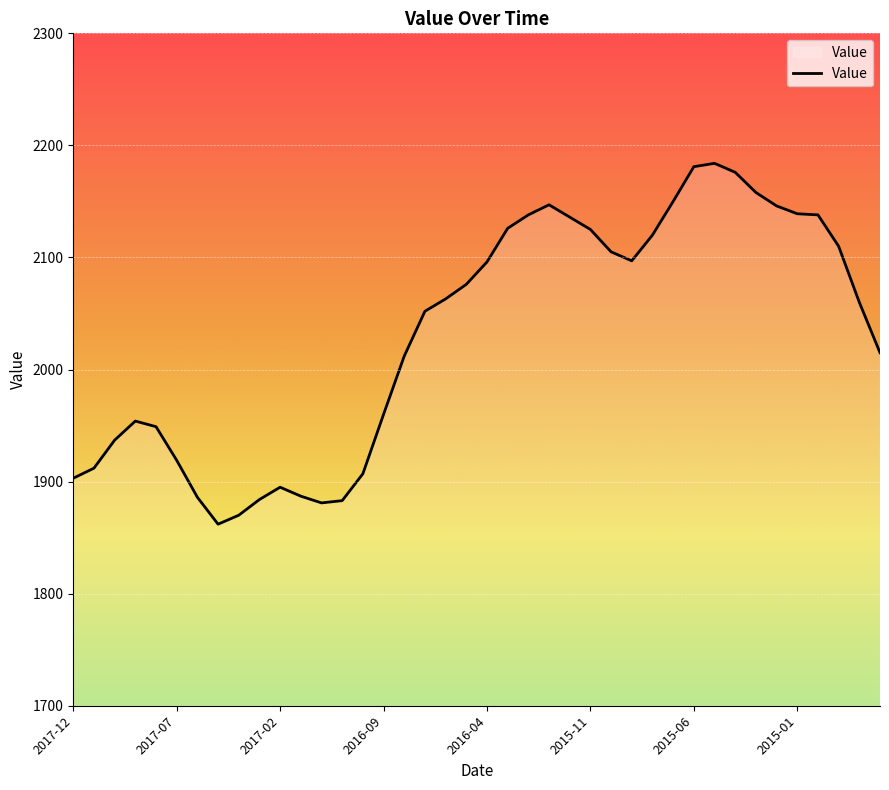

How many lines are shown in the chart?

1